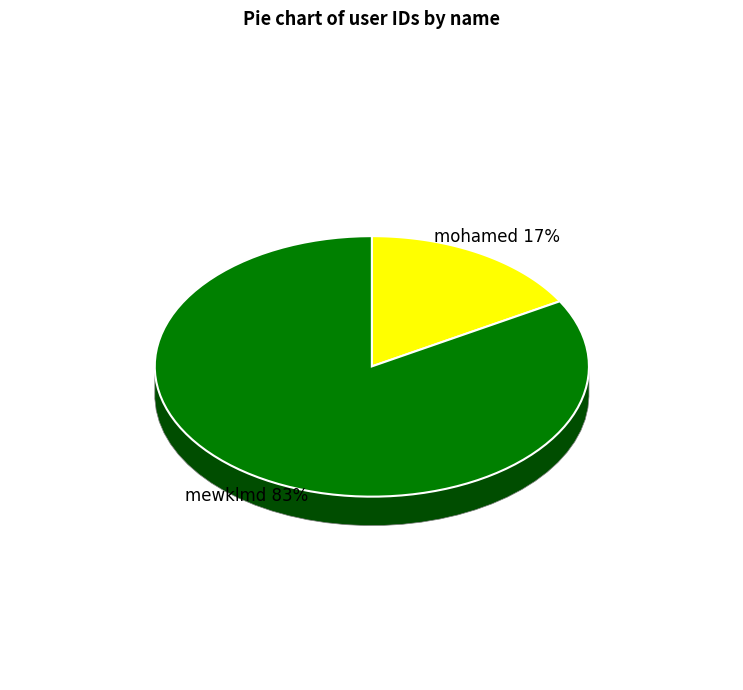

Which slice is the smallest?

mohamed